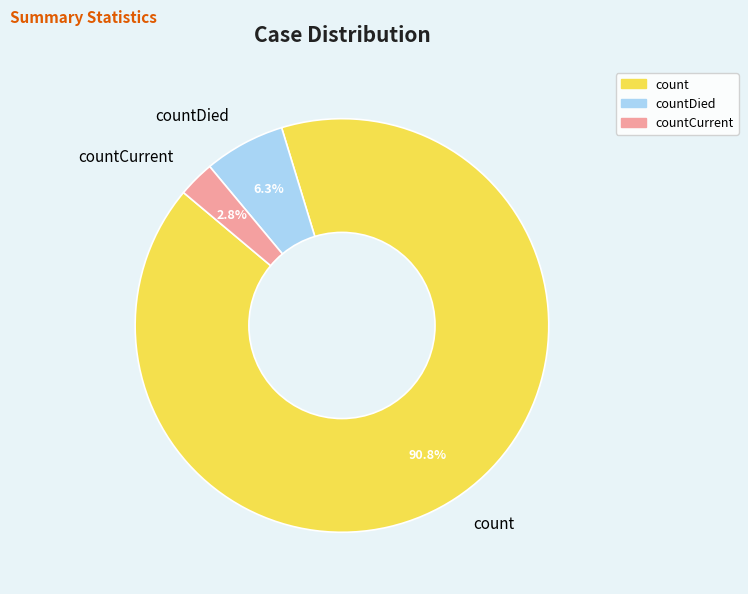

True or false: count accounts for 91% of the total.

True